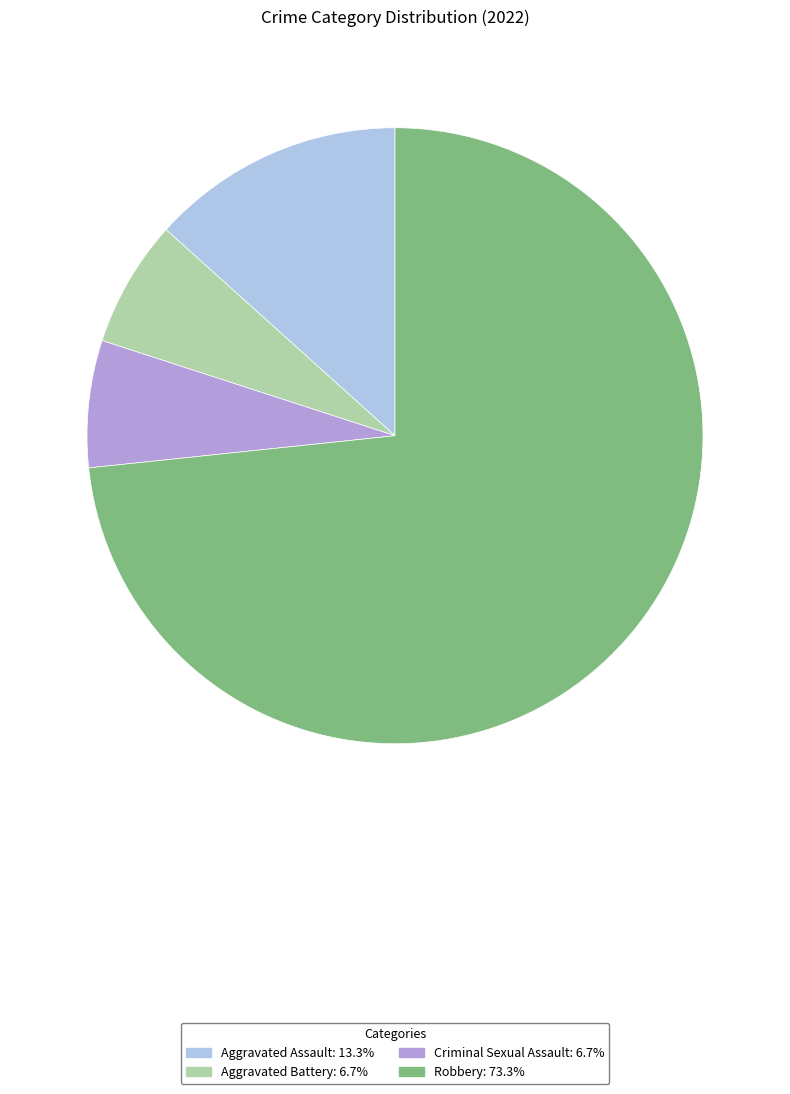

How many segments does this pie chart have?

4